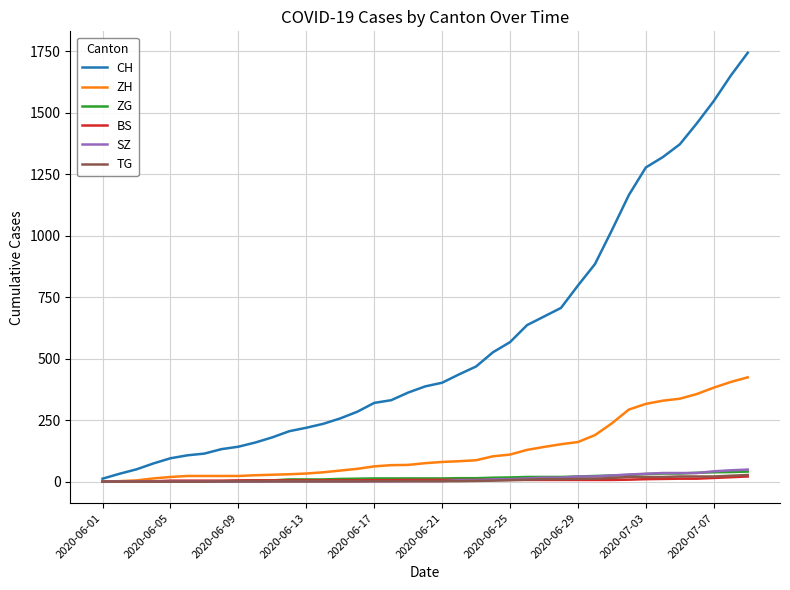

What is the greatest value displayed?

1743